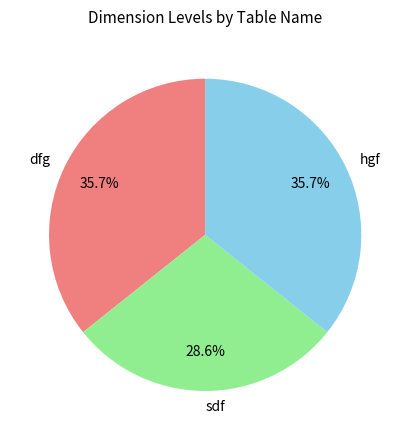

The dfg slice represents 23% of the pie. True or false?

False